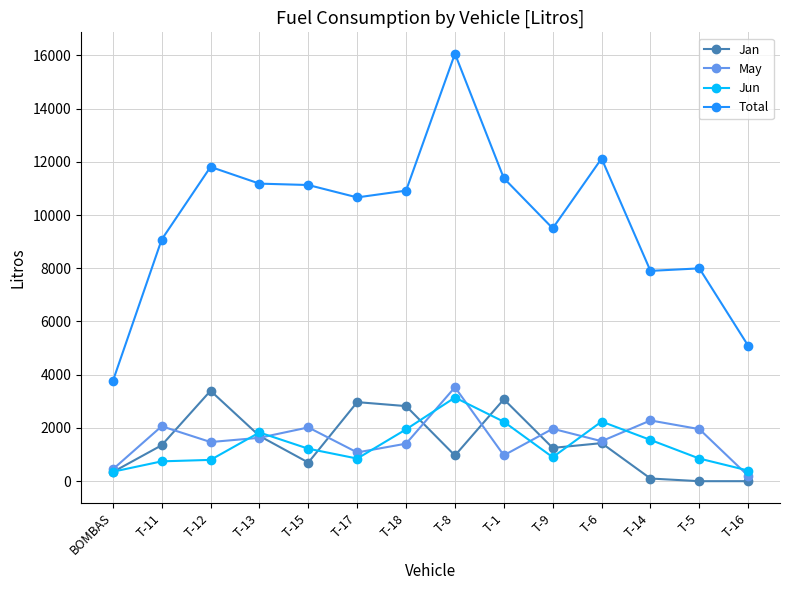

Where is Total nearest to the value 9907?

T-9